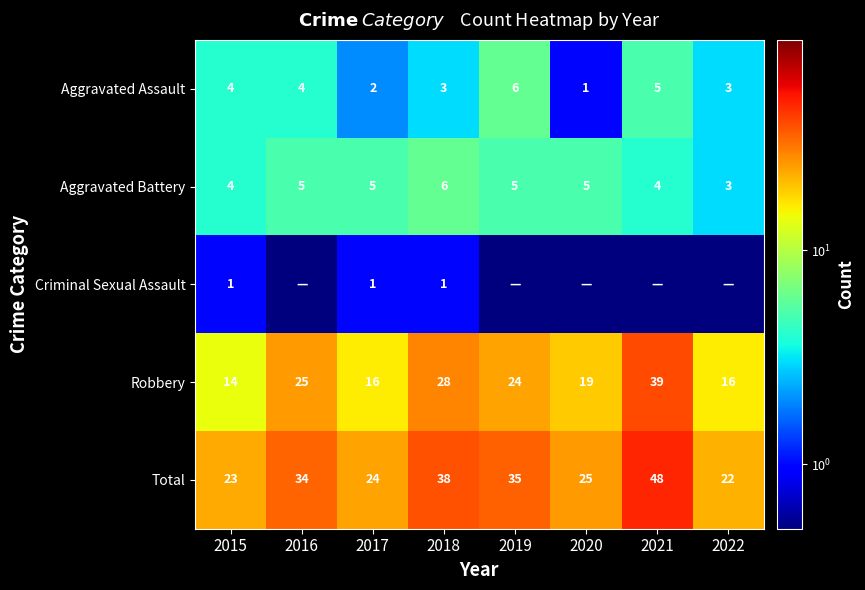

Which category has the lowest value in the Aggravated Assault series?

2020